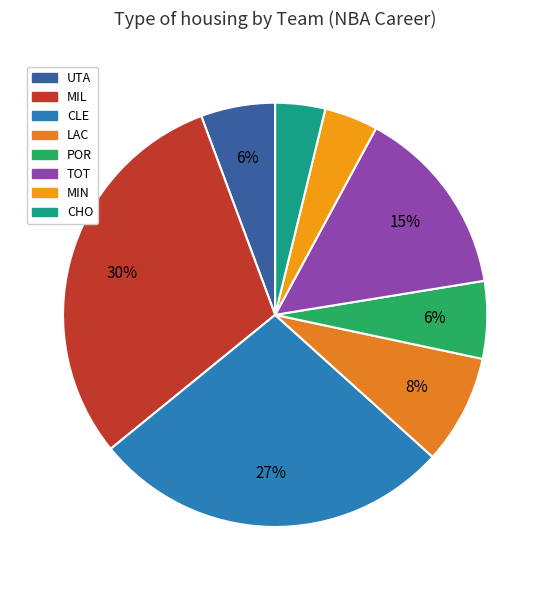

What is the smallest slice in the pie chart?

CHO